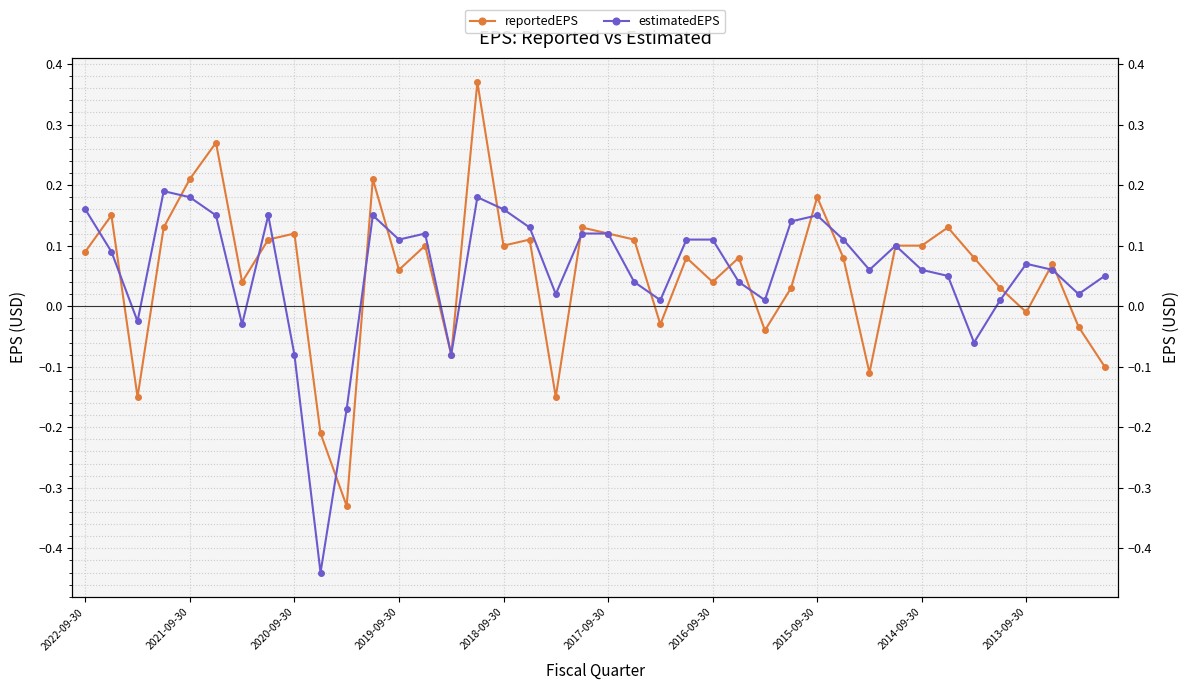

What is the sum of the estimatedEPS values at 2018-09-30 and 27?

0.3